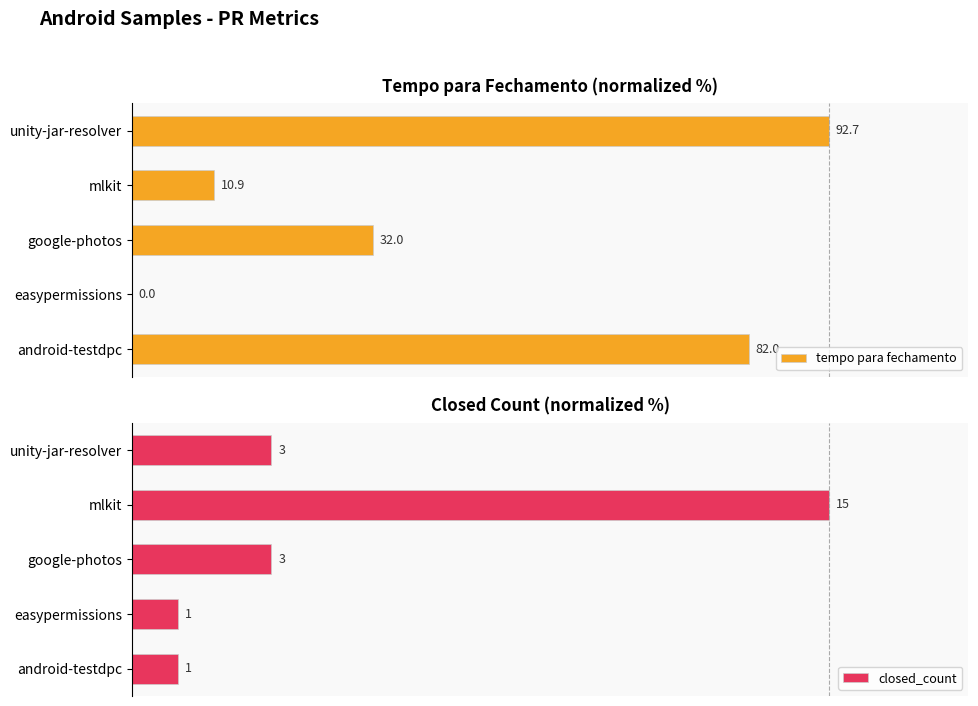

The value of closed_count at mlkit is 42.1. True or false?

False